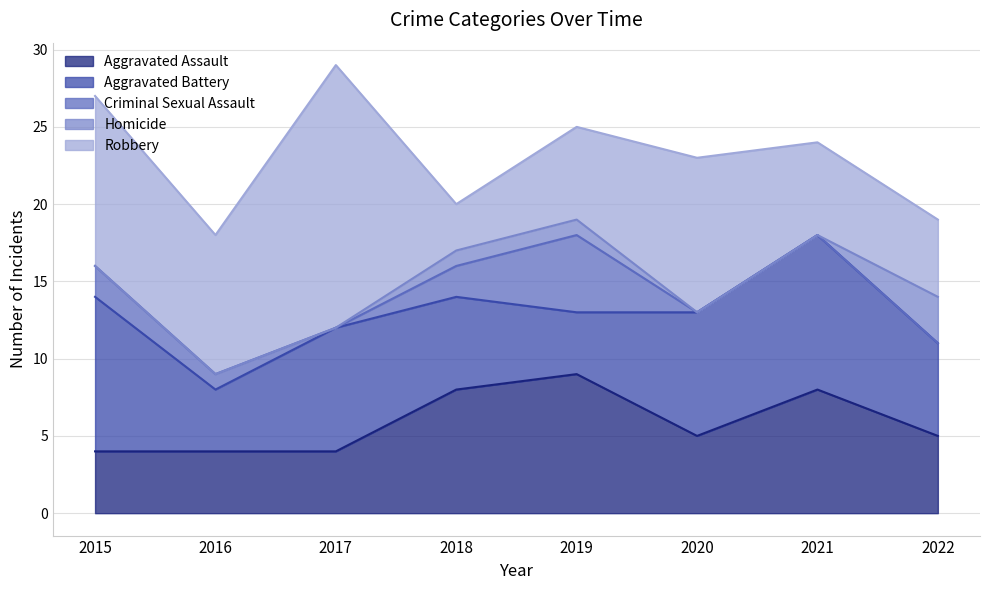

At how many categories does at least one series exceed 2?

8